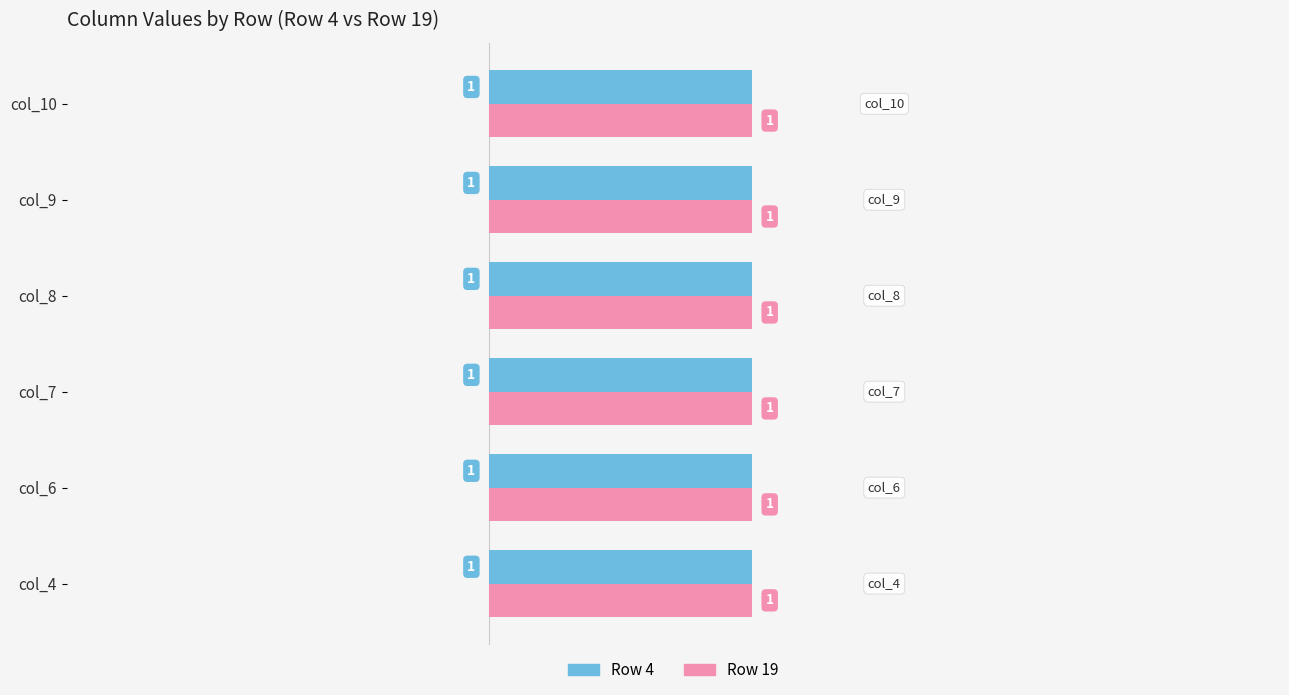

Where is col_7 nearest to the value 0?

col_4